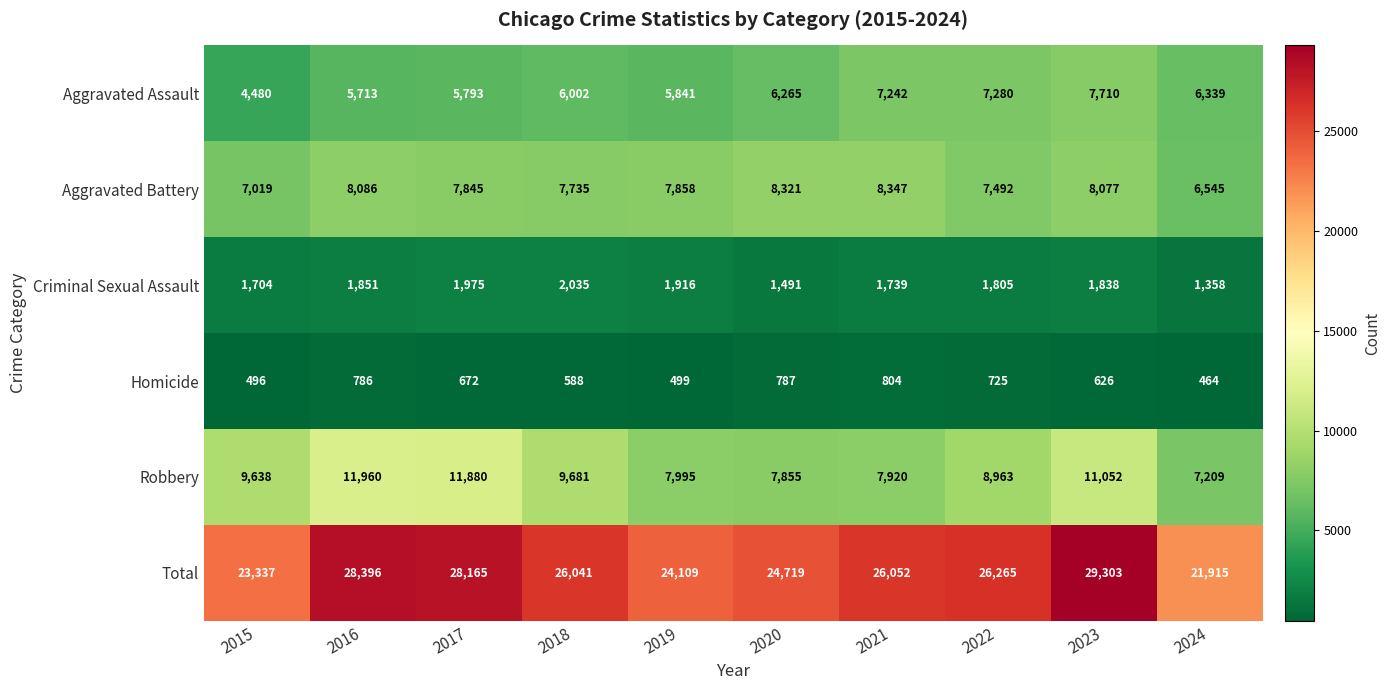

At which label does Criminal Sexual Assault reach its minimum?

2024